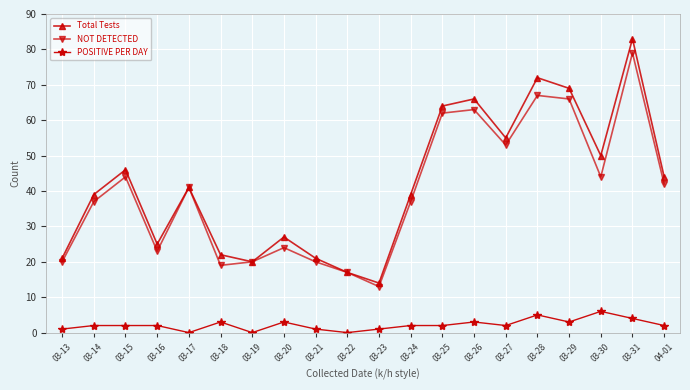

Which series changed the most between 03-20 and 03-25?

NOT DETECTED